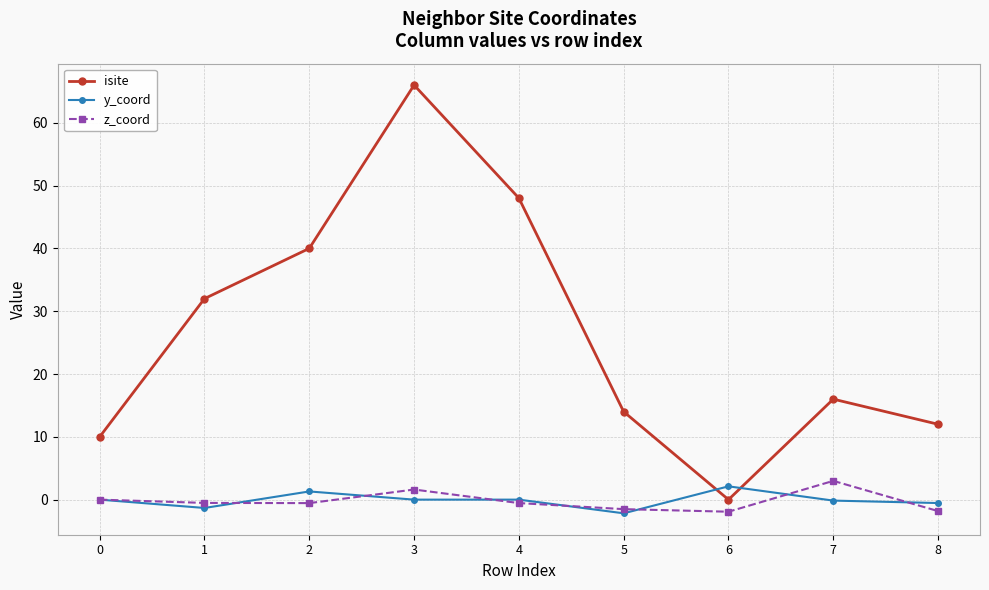

What are all the series names shown in the legend?

isite, y_coord, z_coord